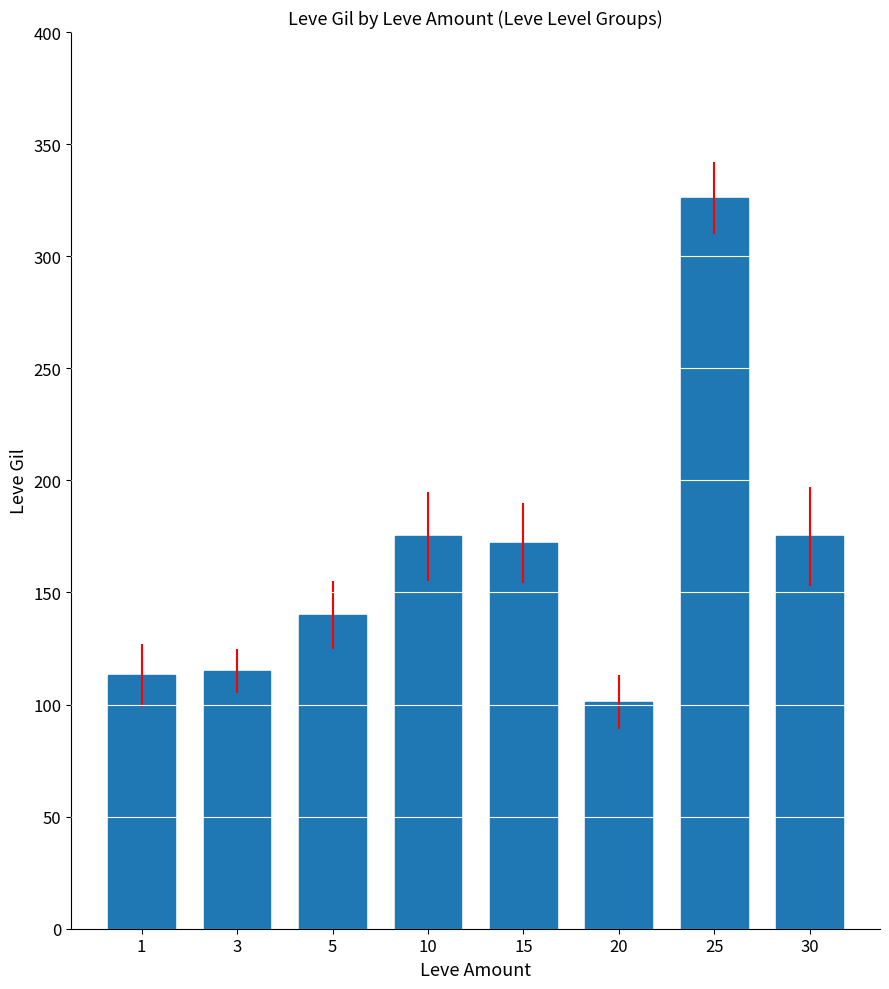

The value at 30 is 175. True or false?

True